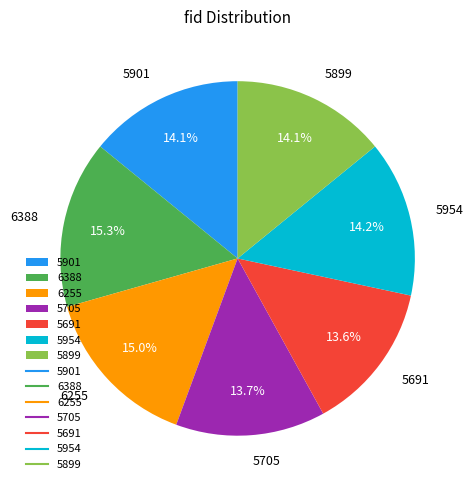

Is there a majority slice in this chart?

No